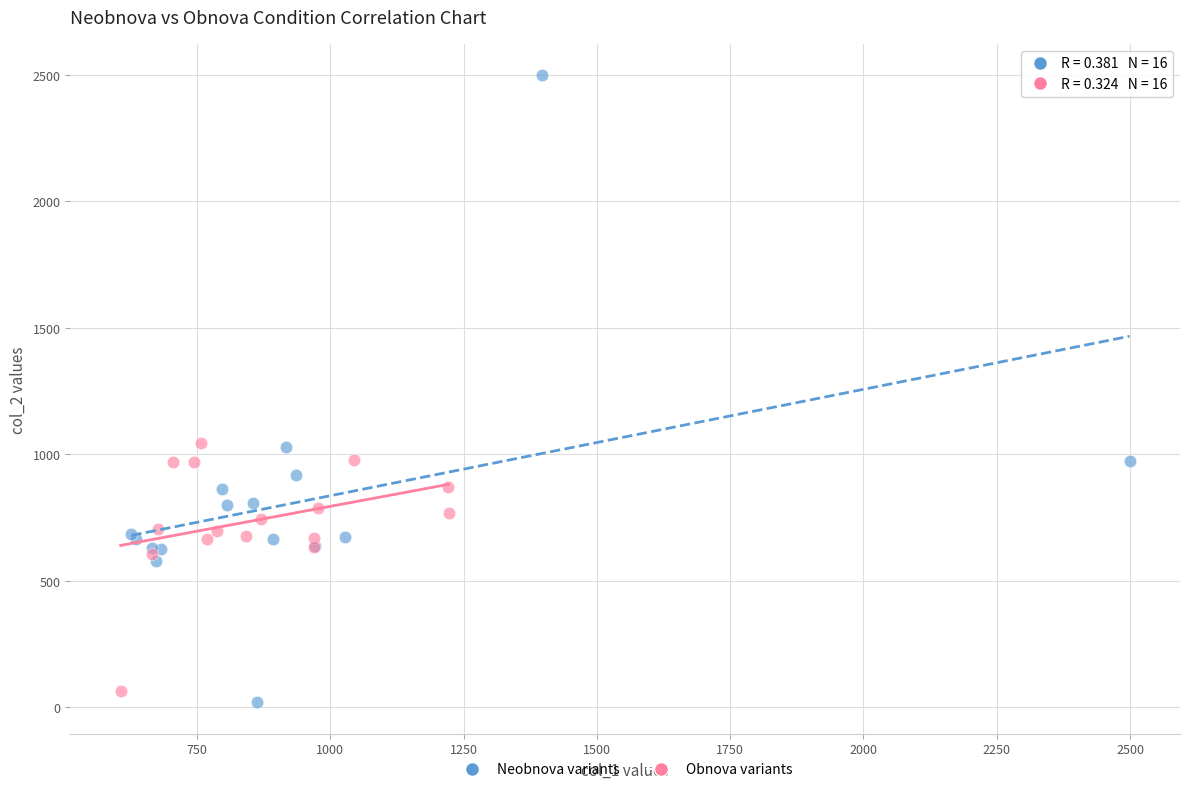

Which series has the largest Y range (max minus min)?

Neobnova variants